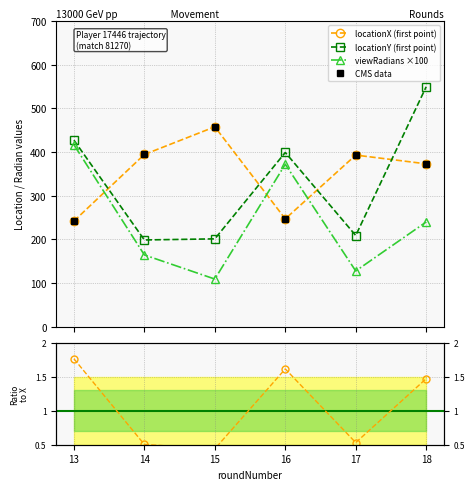

Rank the series by their maximum value, from highest to lowest.

locationY (first point), locationX (first point), CMS data, viewRadians ×100, Y/X ratio